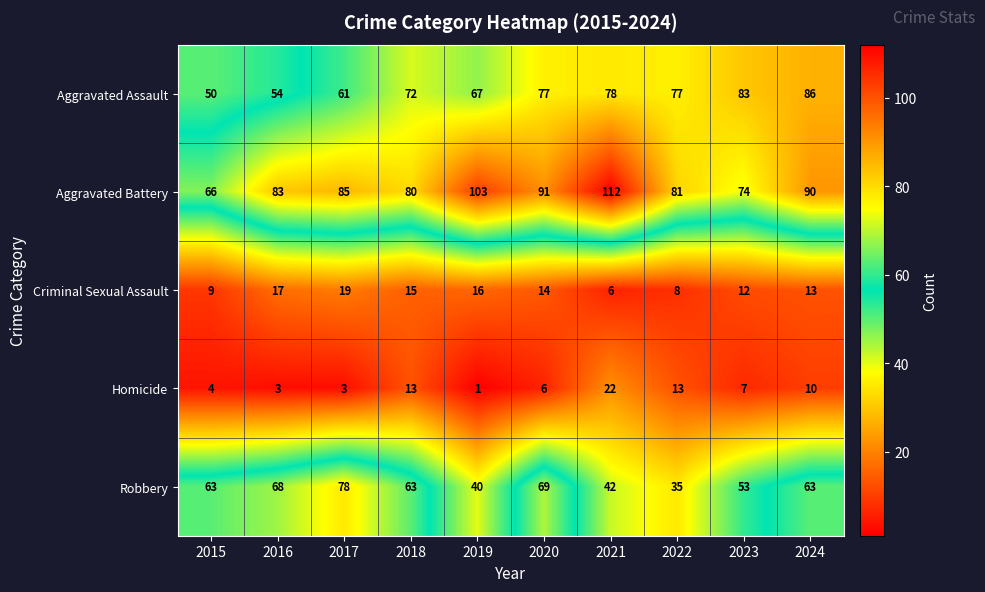

Which category has the highest value in the Homicide series?

2021